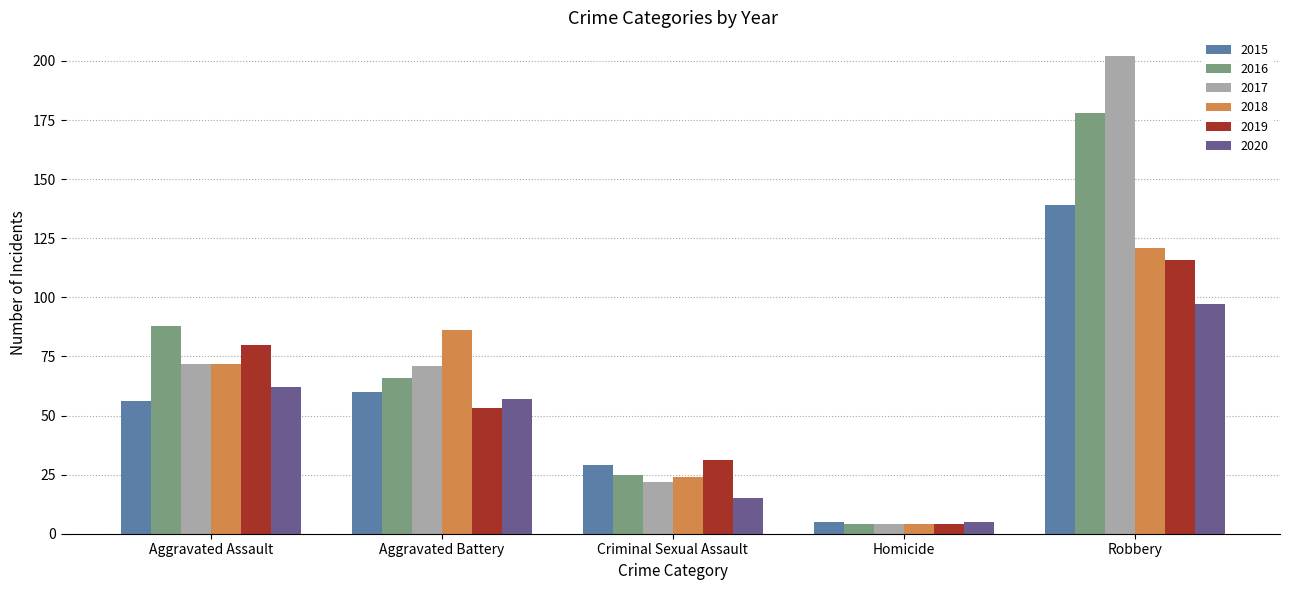

The value of 2016 at Robbery is 64. True or false?

False